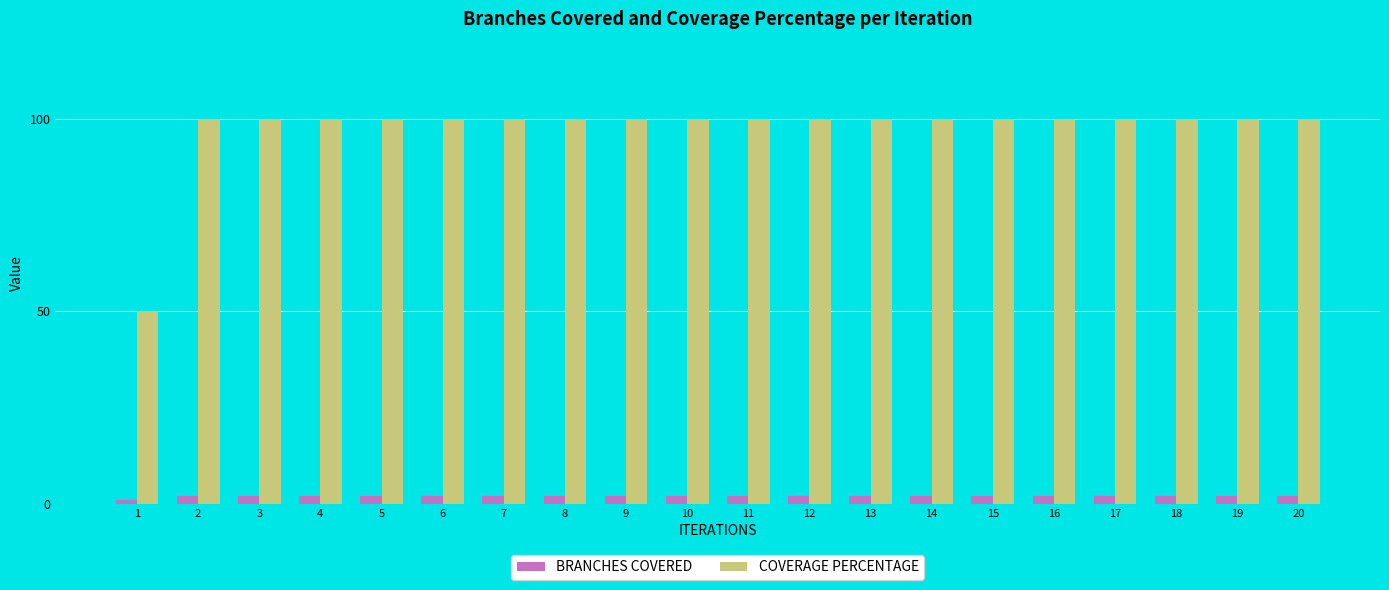

What is the value of the COVERAGE PERCENTAGE bar at the 11th from the left?

100